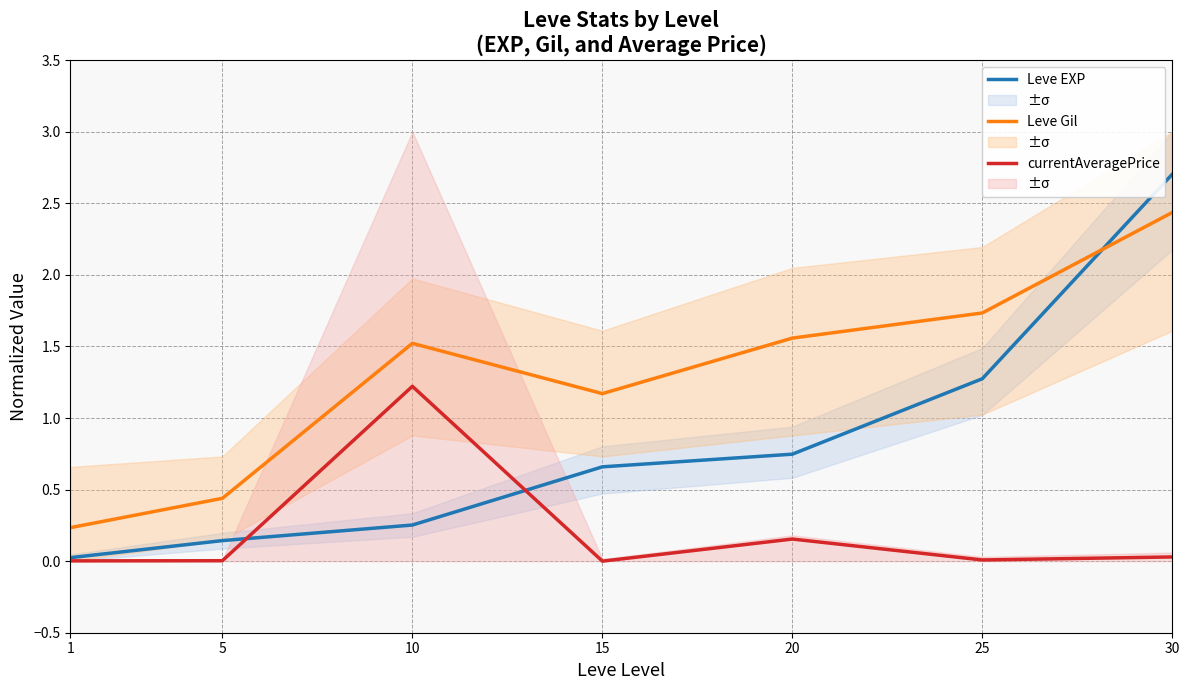

Which category has the highest value across all series?

30